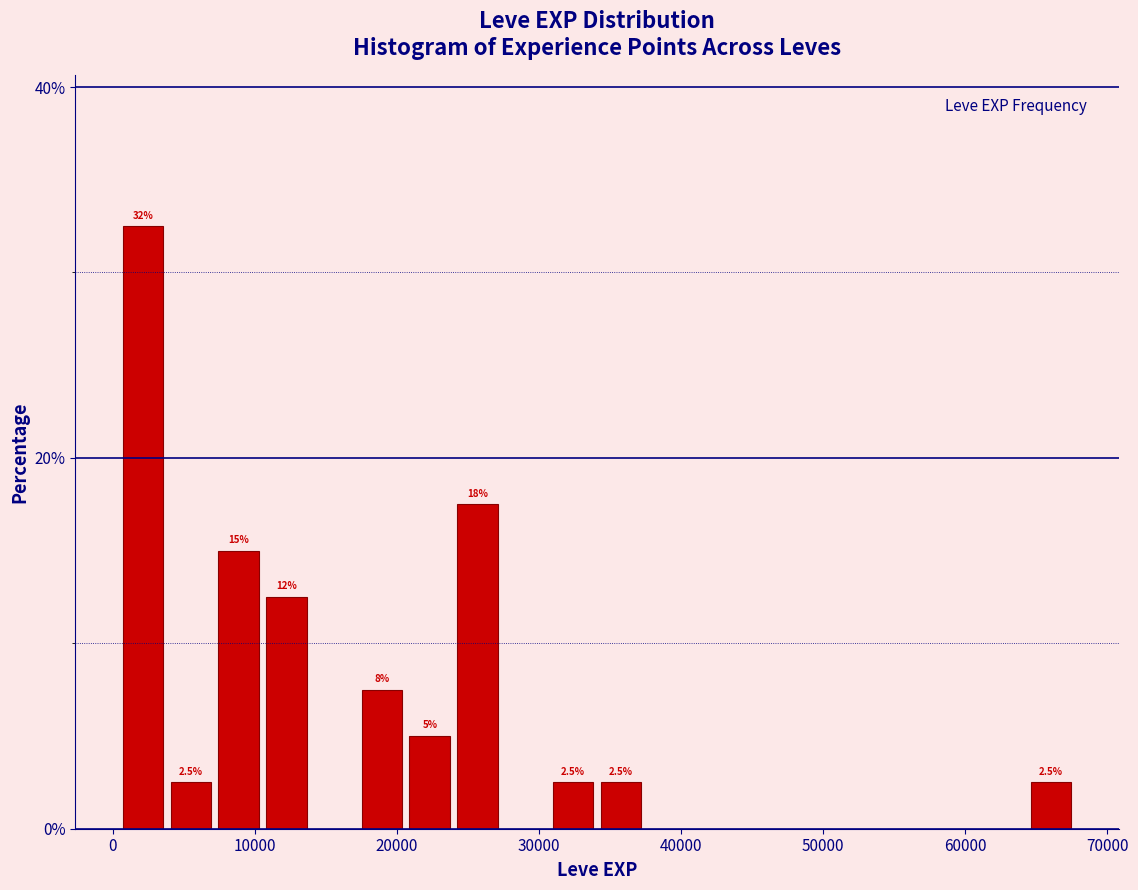

Around what value on the x-axis is the tallest bar? Give the approximate position of its centre, as read against the axis.

2000